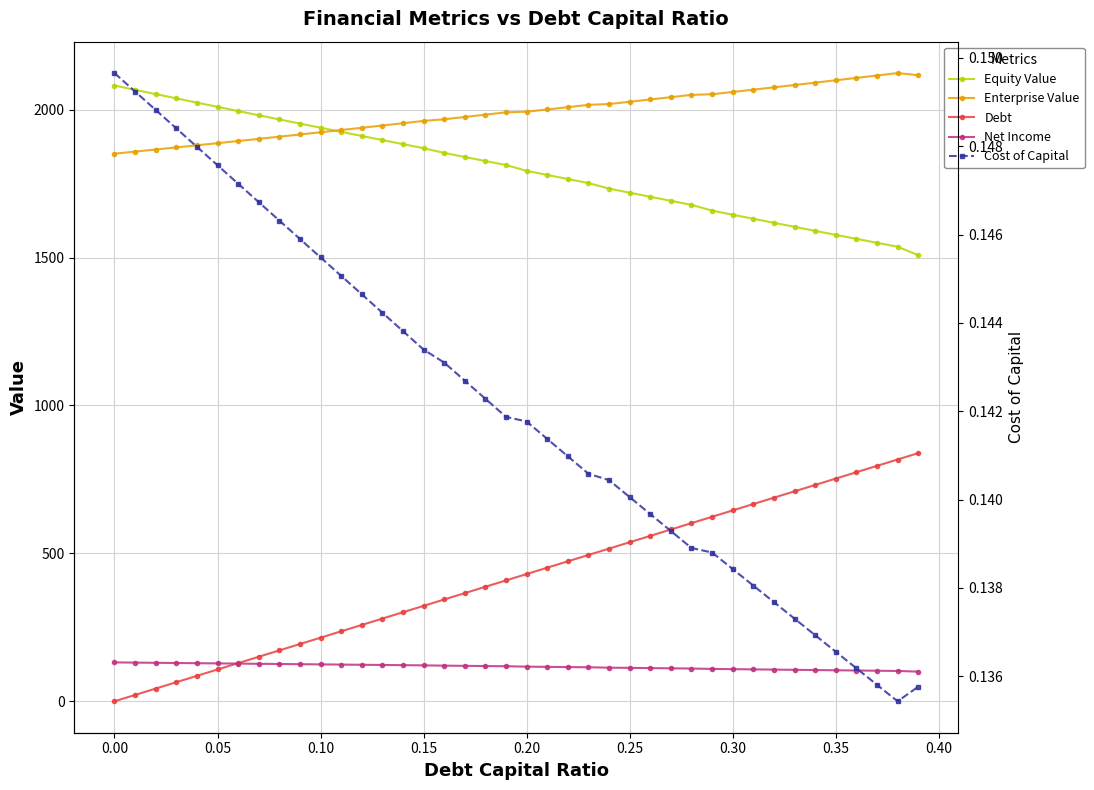

Which series changed the most between 0.10 and 15?

Debt